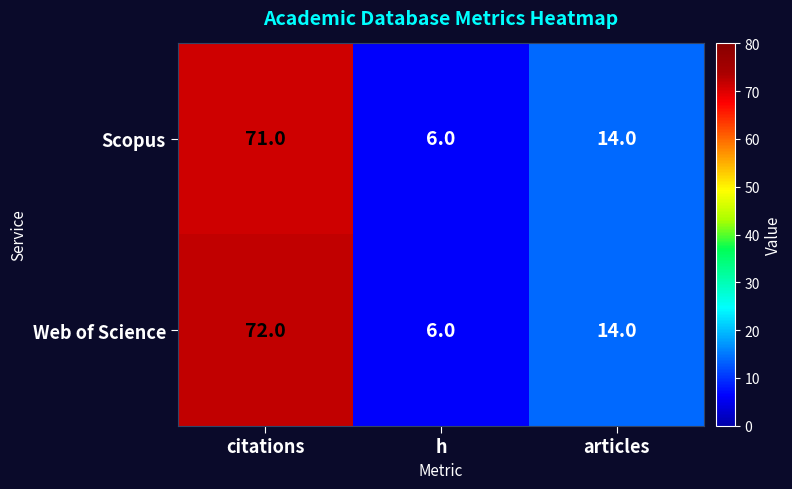

At which label does Web of Science first exceed 14?

citations